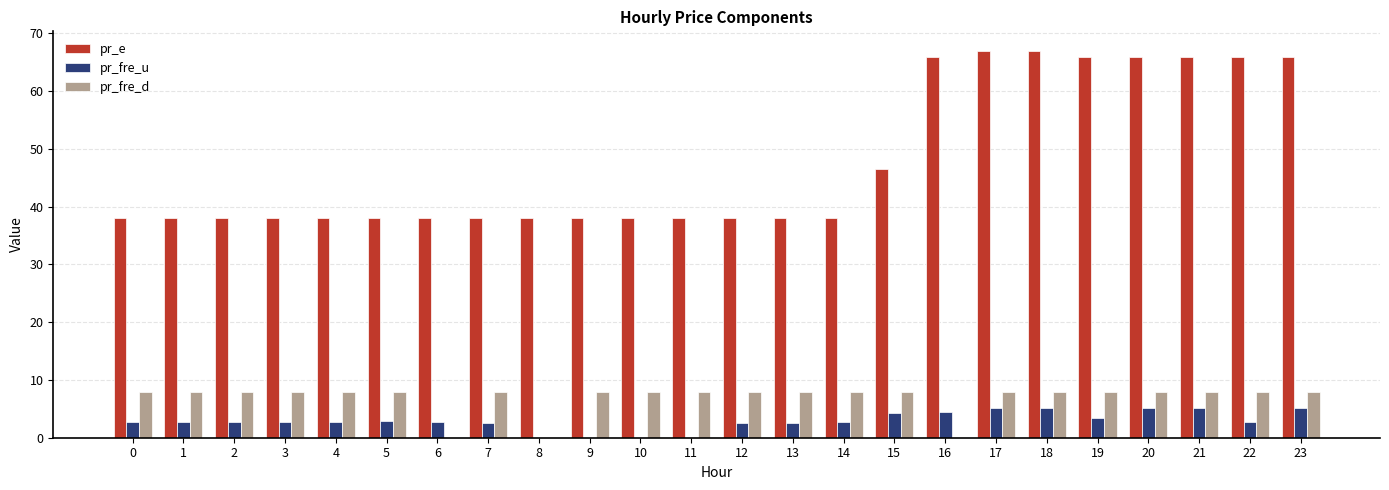

The pr_e series shows 52.9 at 13. True or false?

False